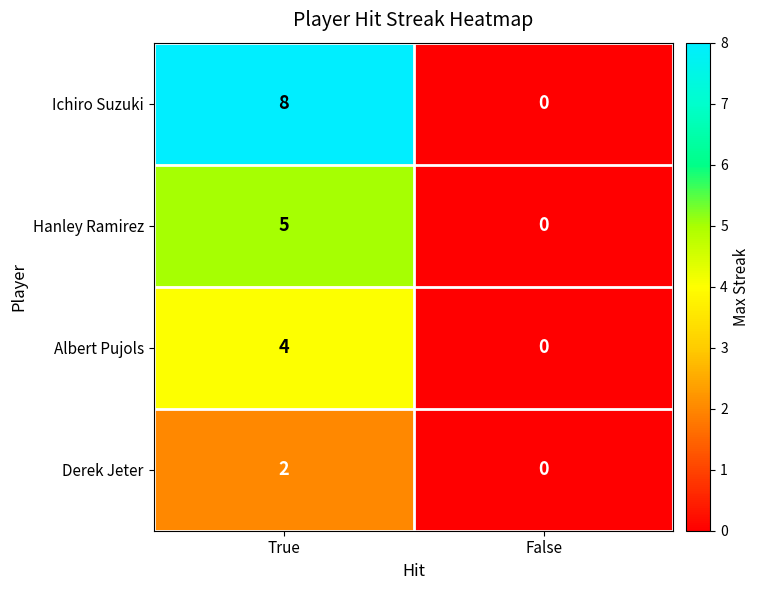

List the series in order of their overall mean, lowest first.

Derek Jeter, Albert Pujols, Hanley Ramirez, Ichiro Suzuki